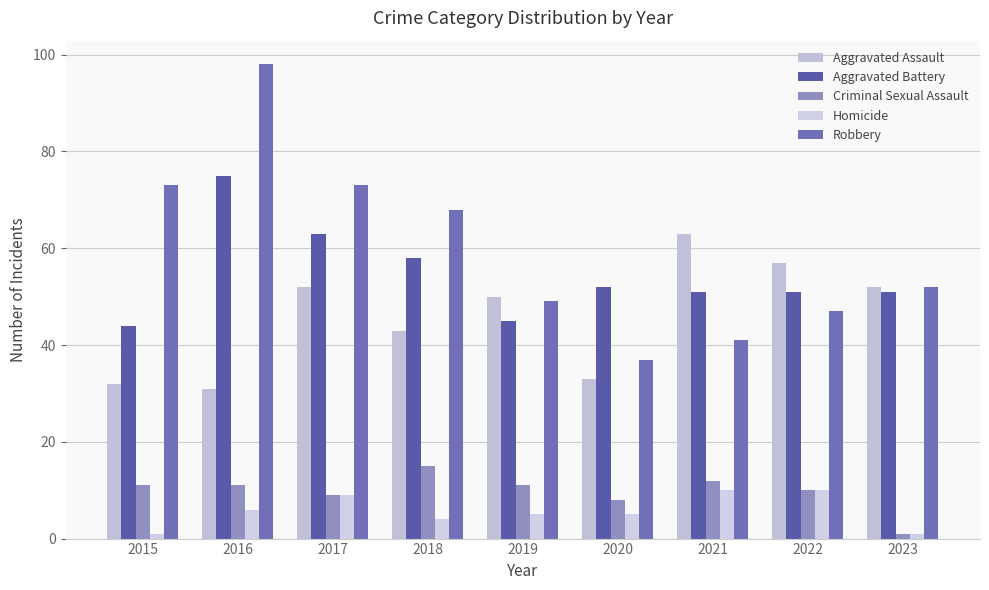

The Robbery series shows 37 at 2020. True or false?

True